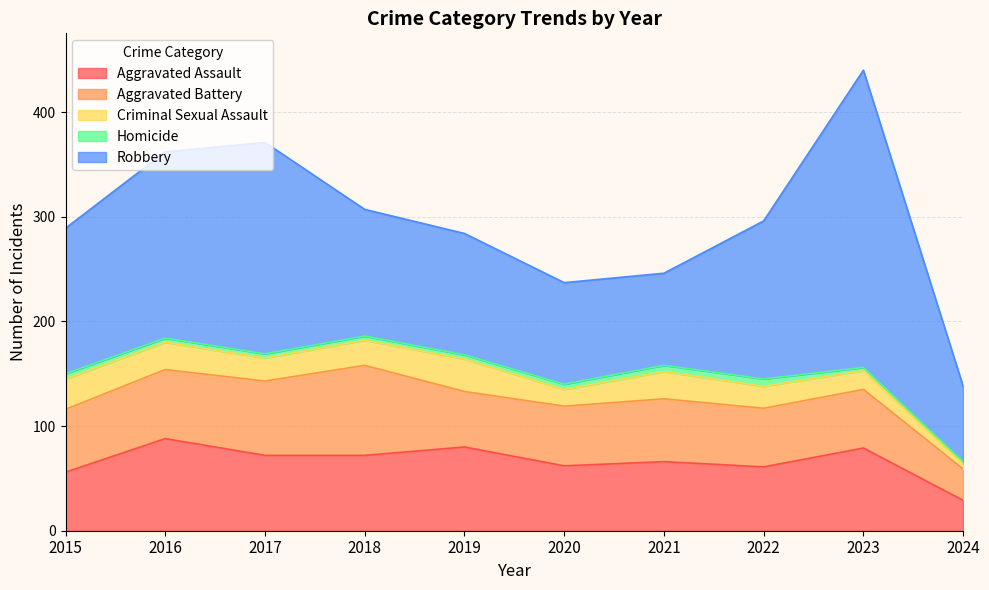

Where does the Homicide series first go above 4?

2015